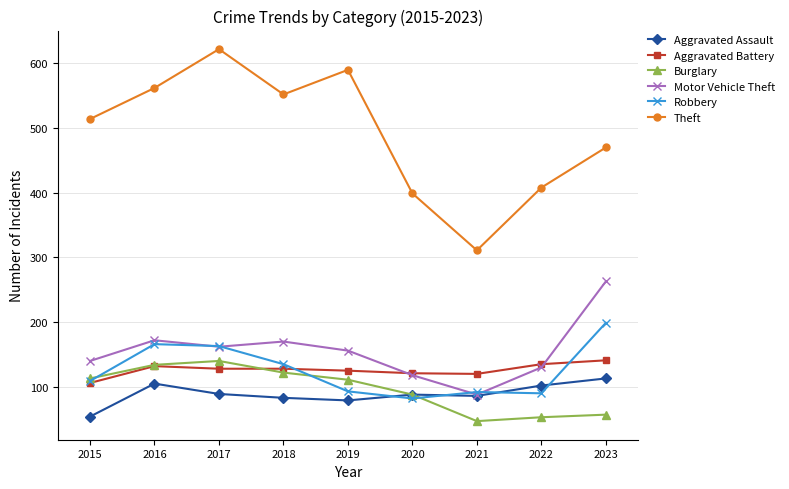

The Robbery series shows 56 at 2019. True or false?

False